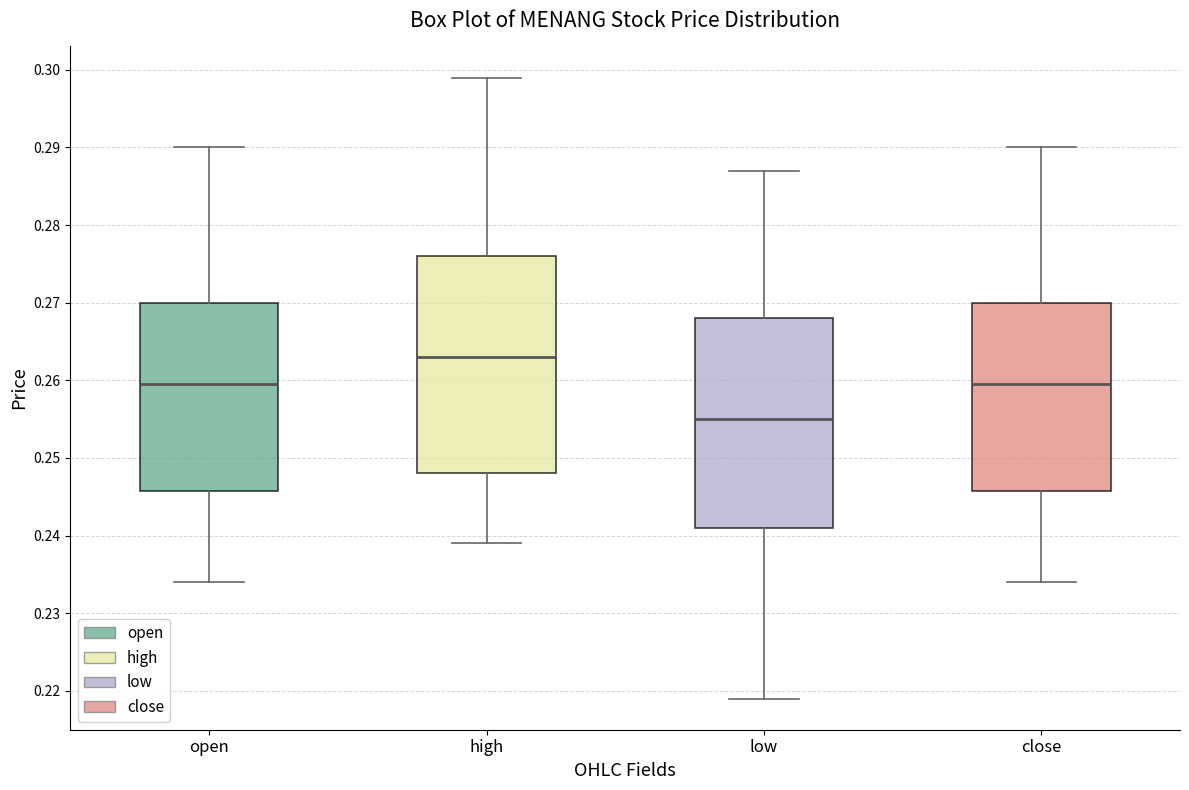

Reading left to right, read every box against the y-axis: the position of its median line, the range the box covers, and the ends of its whiskers. The values are not printed on the chart, so give them approximately, as read against the axis.

open: median 0.260, box 0.246 to 0.270, whiskers 0.234 to 0.290
high: median 0.263, box 0.248 to 0.276, whiskers 0.239 to 0.299
low: median 0.255, box 0.241 to 0.268, whiskers 0.219 to 0.287
close: median 0.260, box 0.246 to 0.270, whiskers 0.234 to 0.290